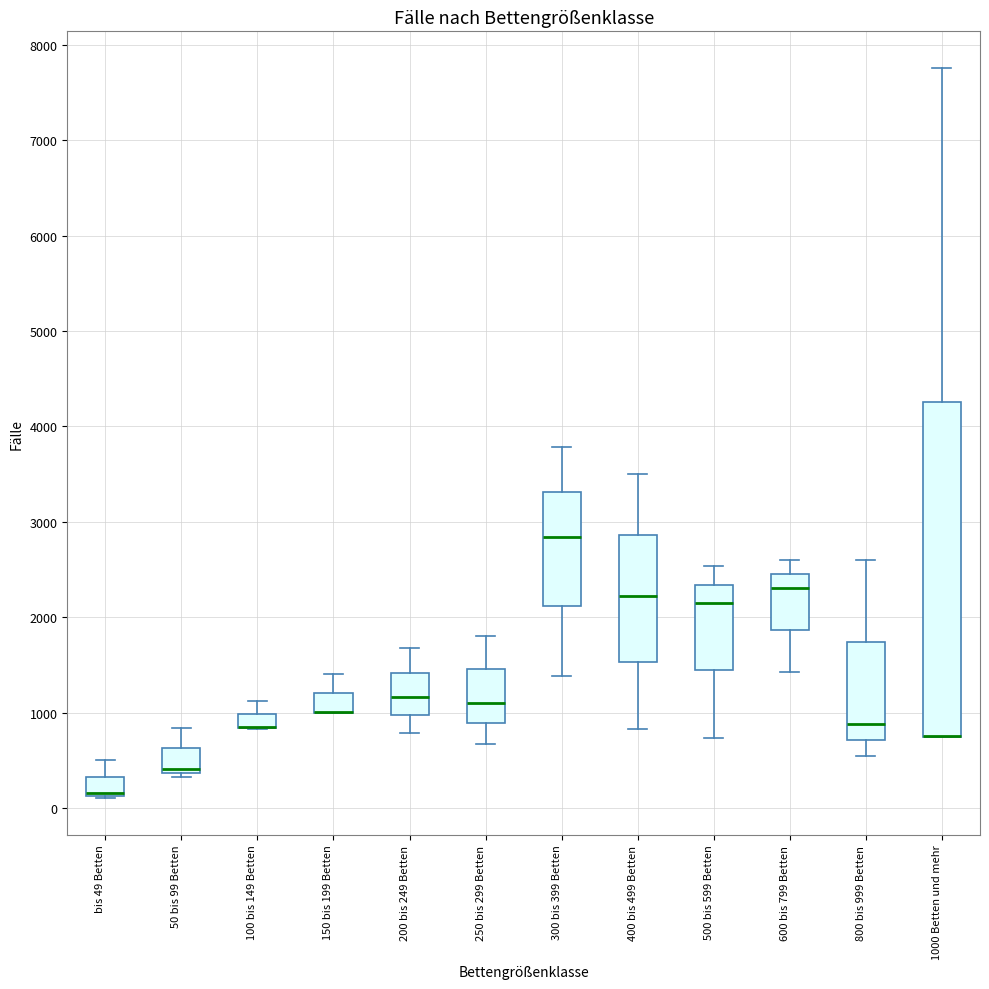

Which box is the tallest, from its lower edge to its upper edge?

1000 Betten und mehr